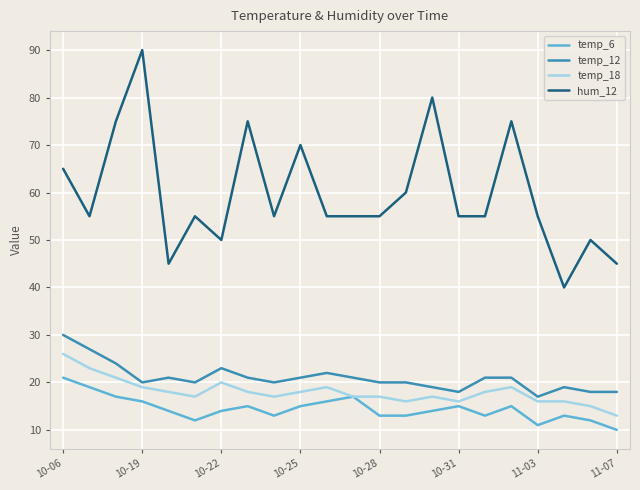

True or false: hum_12 and temp_18 cross at least once.

False